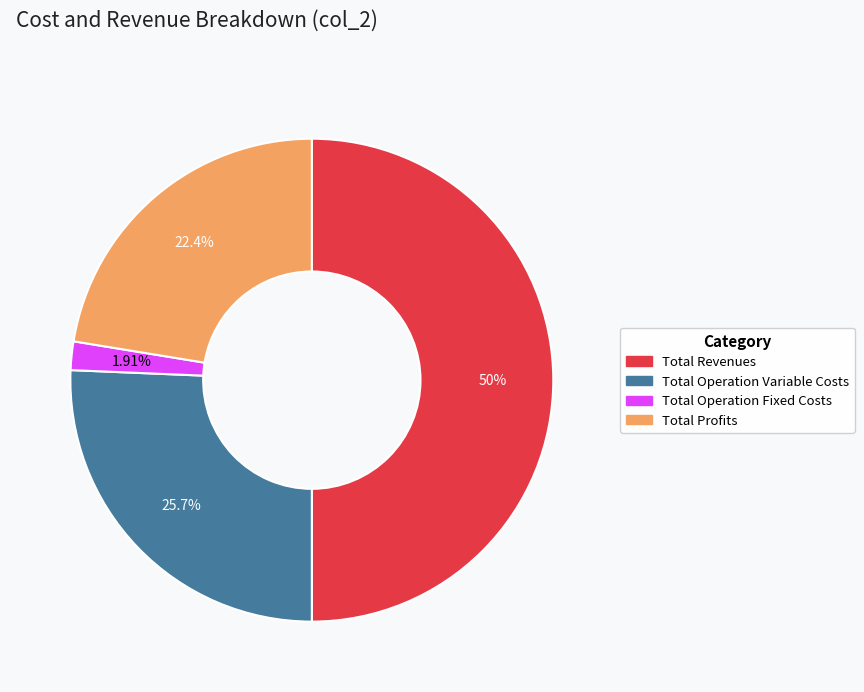

To the nearest percent, what is the difference between the Total Revenues and Total Operation Variable Costs slice percentages?

24%